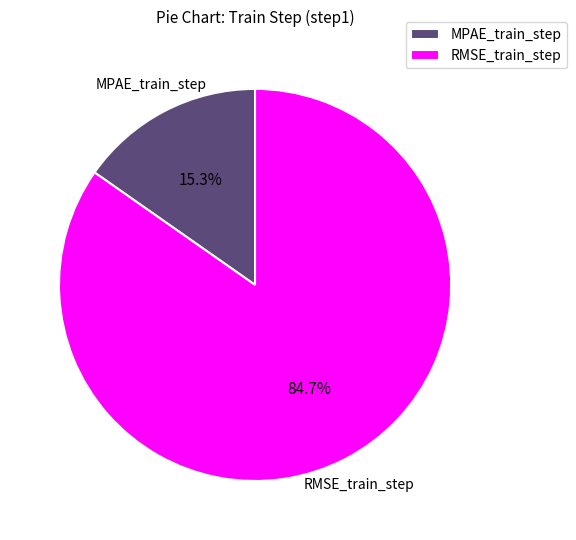

How many slices are in this pie chart?

2